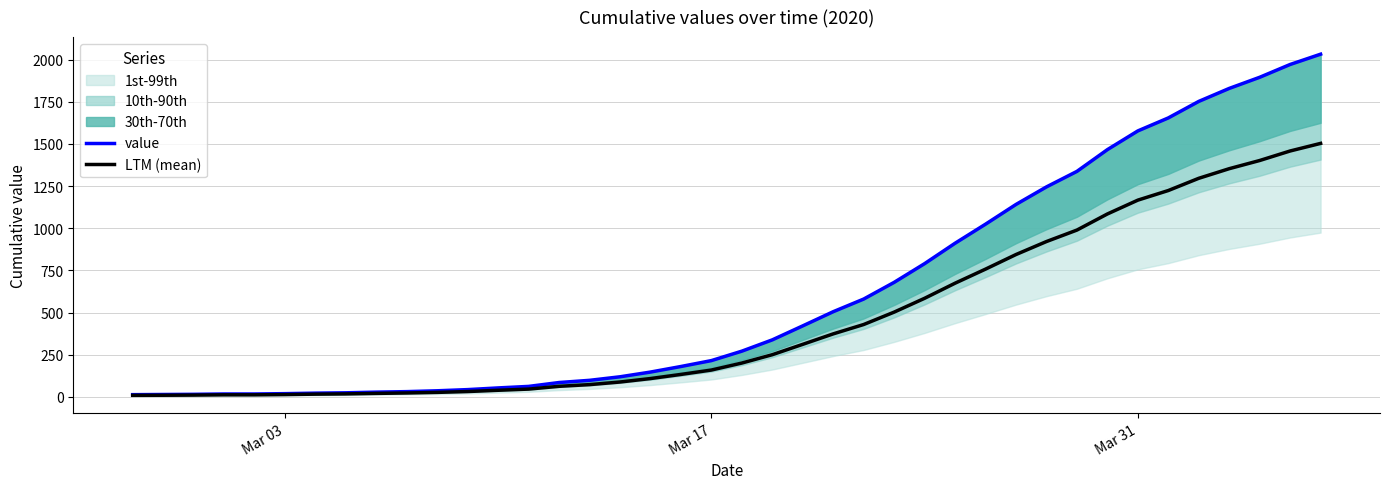

At how many categories does at least one series exceed 1437?

8